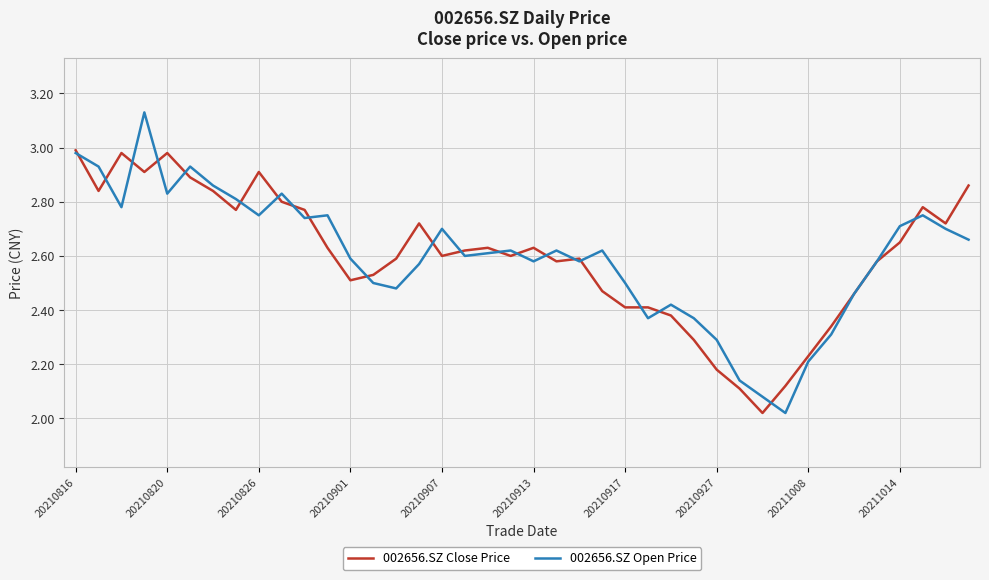

Which series has the widest spread of values?

002656.SZ Open Price